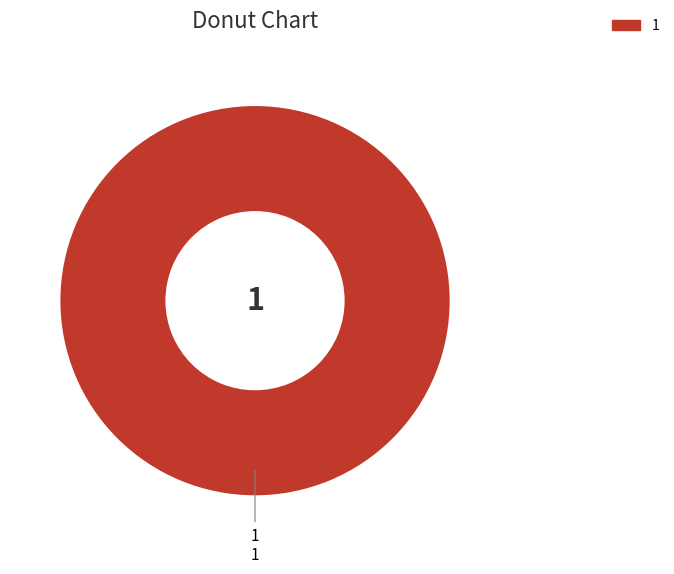

Is there a majority slice in this chart?

Yes